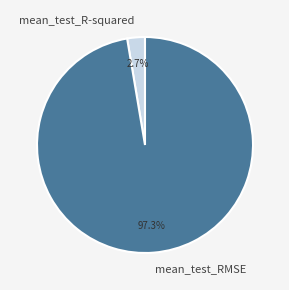

What is the largest slice in the pie chart?

mean_test_RMSE